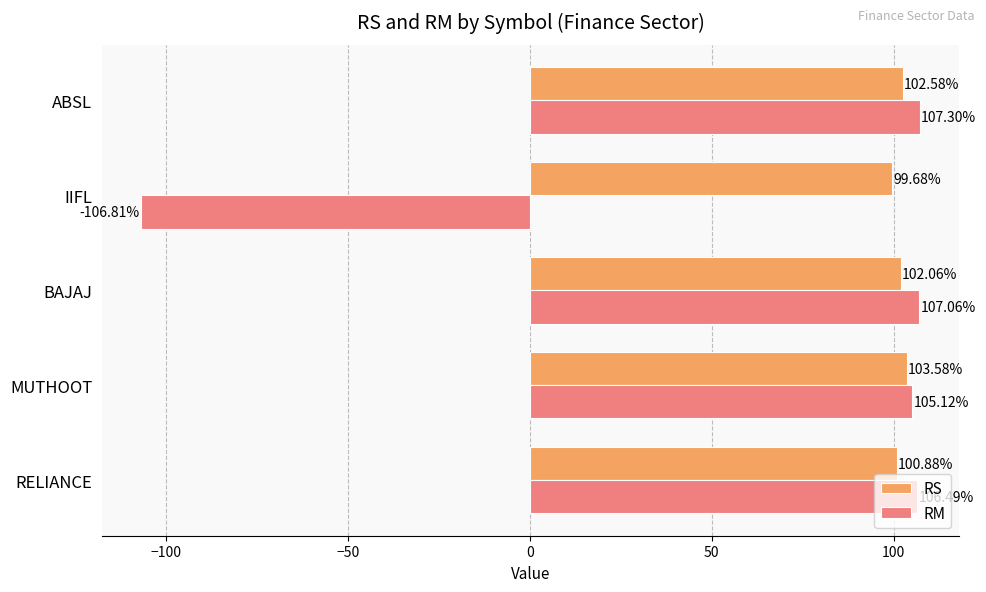

Rank the series by their maximum value, from lowest to highest.

RS, RM